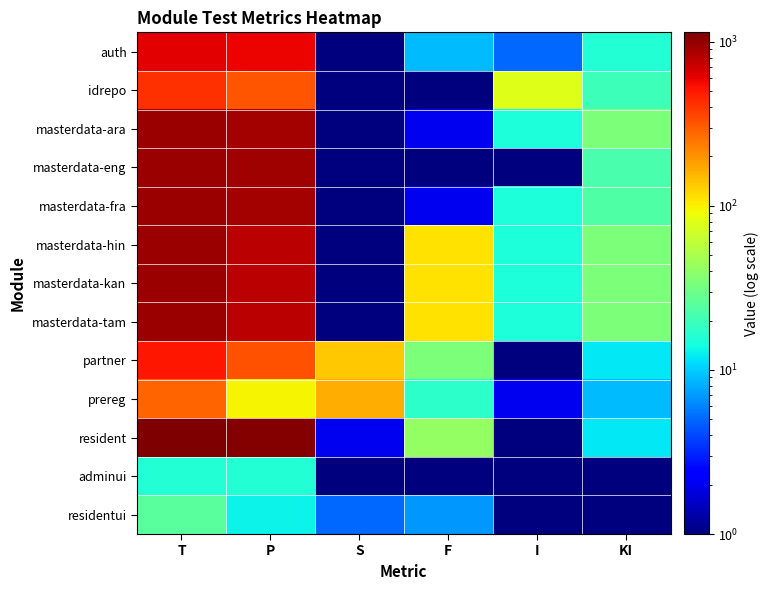

Reading left to right, extract all data points from this chart.

auth: T=610.0	P=580.0	S=0.5	F=9.0	I=5.0	KI=16.0
idrepo: T=414.0	P=316.0	S=0.5	F=0.5	I=78.0	KI=20.0
masterdata-ara: T=945.0	P=894.0	S=0.5	F=2.0	I=15.0	KI=34.0
masterdata-eng: T=945.0	P=922.0	S=0.5	F=1.0	I=0.5	KI=22.0
masterdata-fra: T=945.0	P=905.0	S=0.5	F=2.0	I=15.0	KI=23.0
masterdata-hin: T=945.0	P=785.0	S=0.5	F=111.0	I=15.0	KI=34.0
masterdata-kan: T=945.0	P=785.0	S=0.5	F=111.0	I=15.0	KI=34.0
masterdata-tam: T=945.0	P=785.0	S=0.5	F=111.0	I=15.0	KI=34.0
partner: T=509.0	P=329.0	S=134.0	F=34.0	I=0.5	KI=12.0
prereg: T=288.0	P=97.0	S=163.0	F=17.0	I=2.0	KI=9.0
resident: T=1142.0	P=1086.0	S=2.0	F=42.0	I=0.5	KI=12.0
adminui: T=16.0	P=16.0	S=0.5	F=0.5	I=0.5	KI=0.5
residentui: T=25.0	P=13.0	S=5.0	F=7.0	I=0.5	KI=0.5